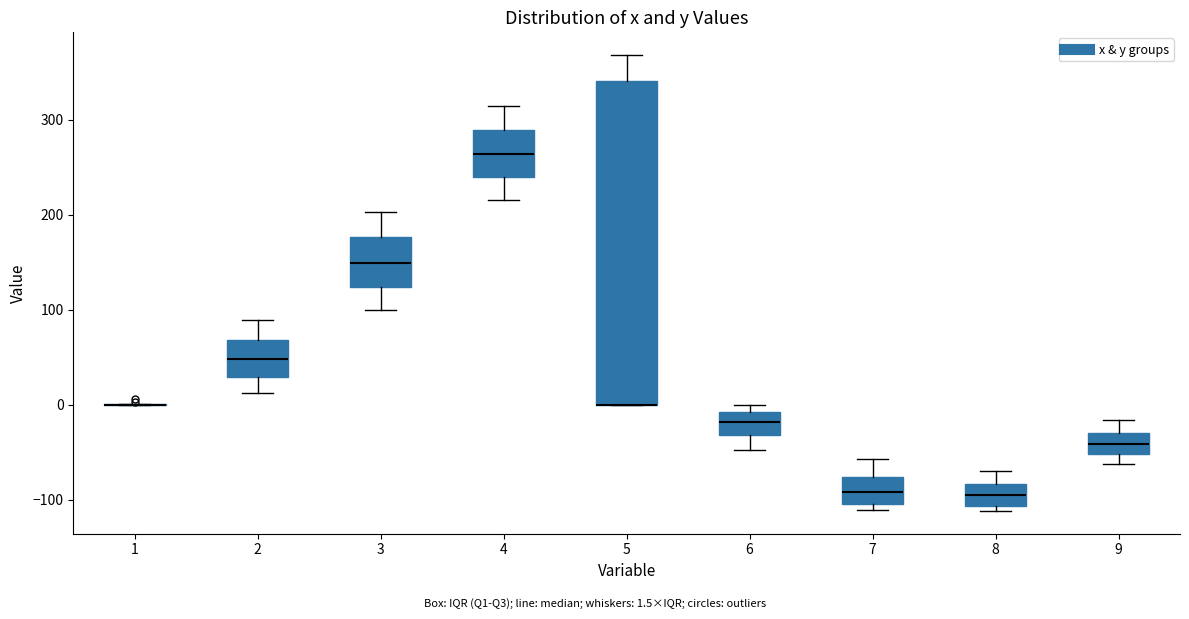

Reading left to right, read every box against the y-axis: the position of its median line, the range the box covers, and the ends of its whiskers. The values are not printed on the chart, so give them approximately, as read against the axis.

1: box collapsed to a line at 0, whiskers 0 to 0
2: median 50, box 30 to 70, whiskers 10 to 90
3: median 150, box 120 to 180, whiskers 100 to 200
4: median 260, box 240 to 290, whiskers 220 to 310
5: median 0 (drawn on the box's lower edge), box 0 to 340, whiskers 0 to 370
6: median -20, box -30 to -10, whiskers -50 to 0
7: median -90, box -100 to -80, whiskers -110 to -60
8: median -100, box -110 to -80, whiskers -110 (just below the box's lower edge) to -70
9: median -40, box -50 to -30, whiskers -60 to -20